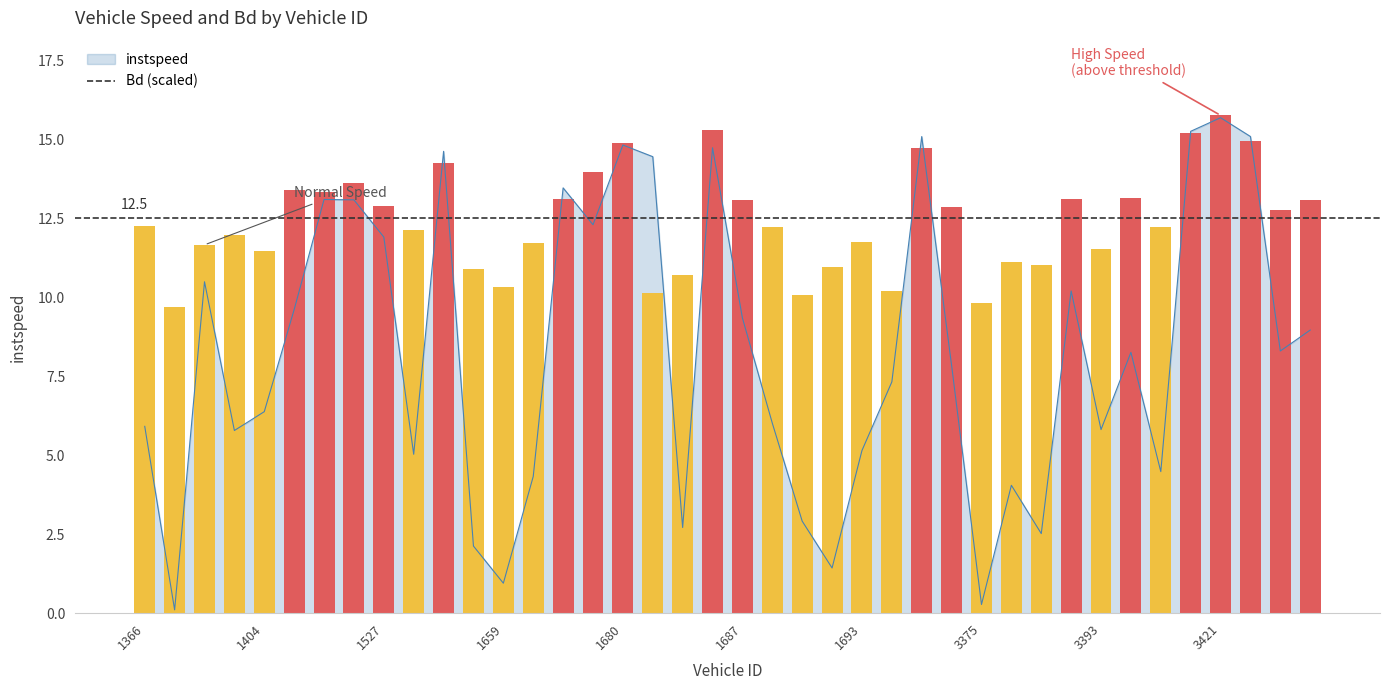

Read the value at 19.

15.3